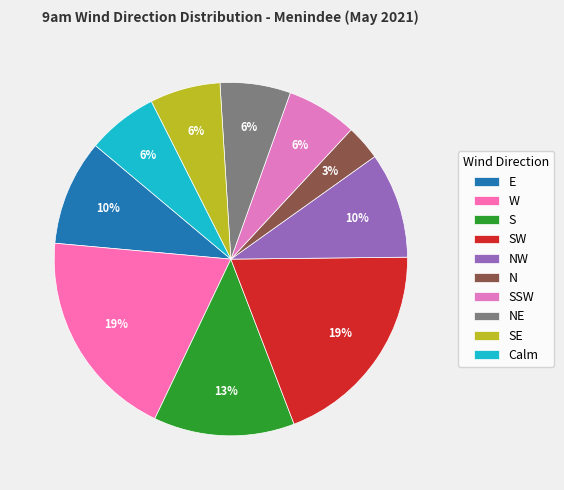

How many slices are in this pie chart?

10